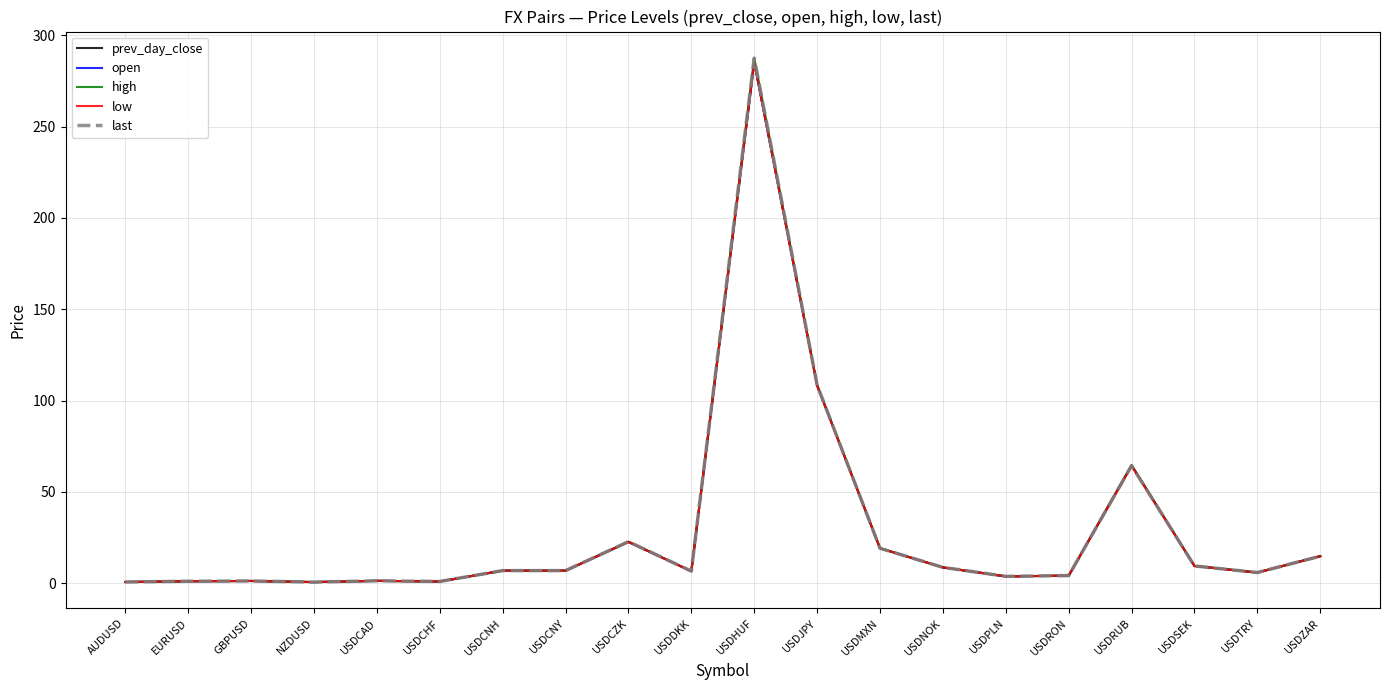

At how many categories does at least one series exceed 39?

3